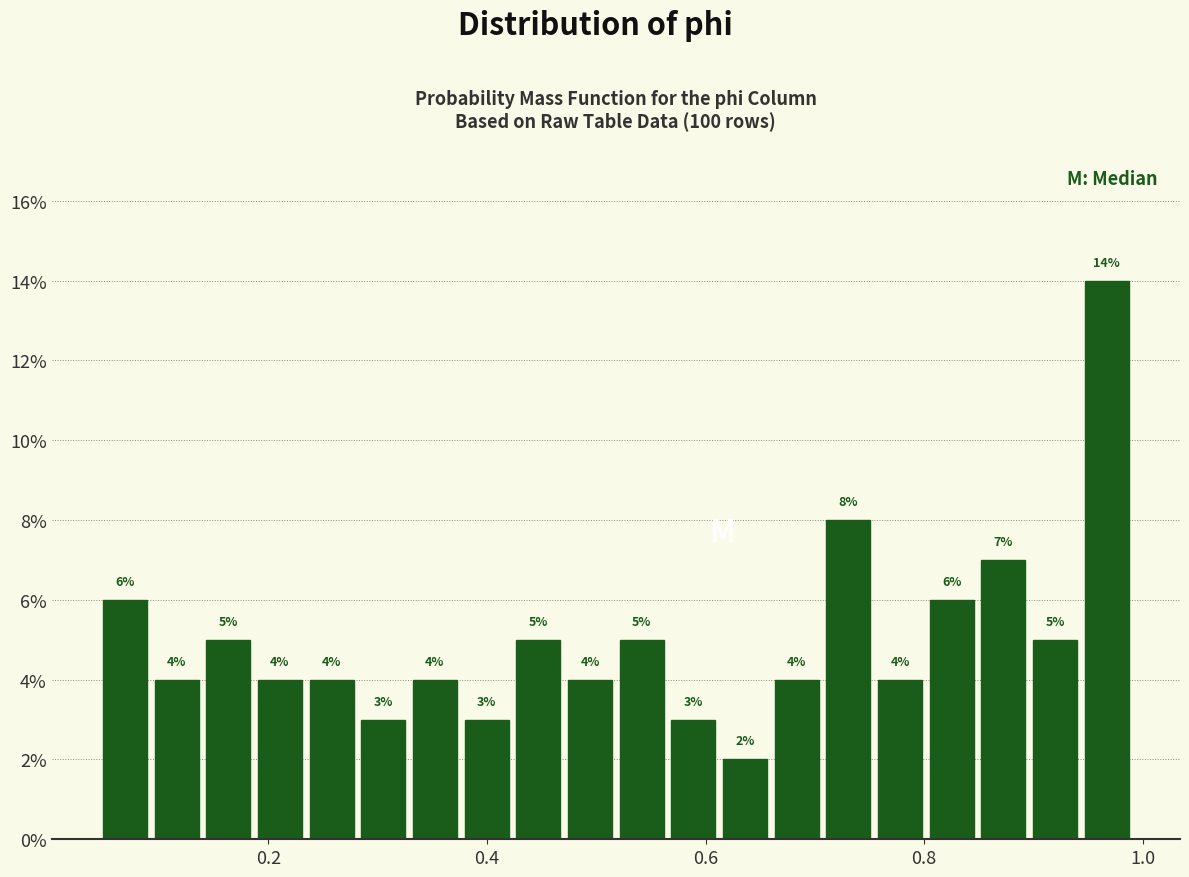

Read against the x-axis, roughly where is the centre of the tallest bar?

0.96